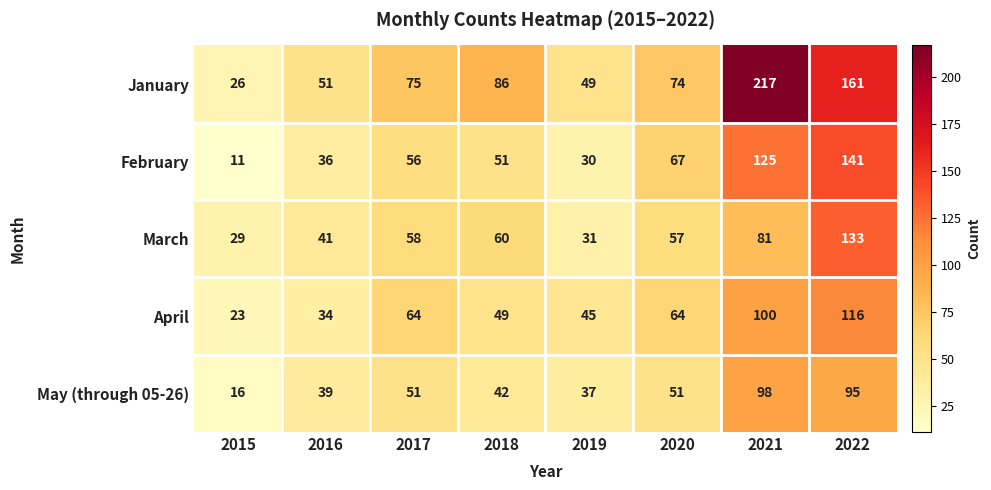

Rank the series at 2021 from highest to lowest value.

January, February, April, May (through 05-26), March